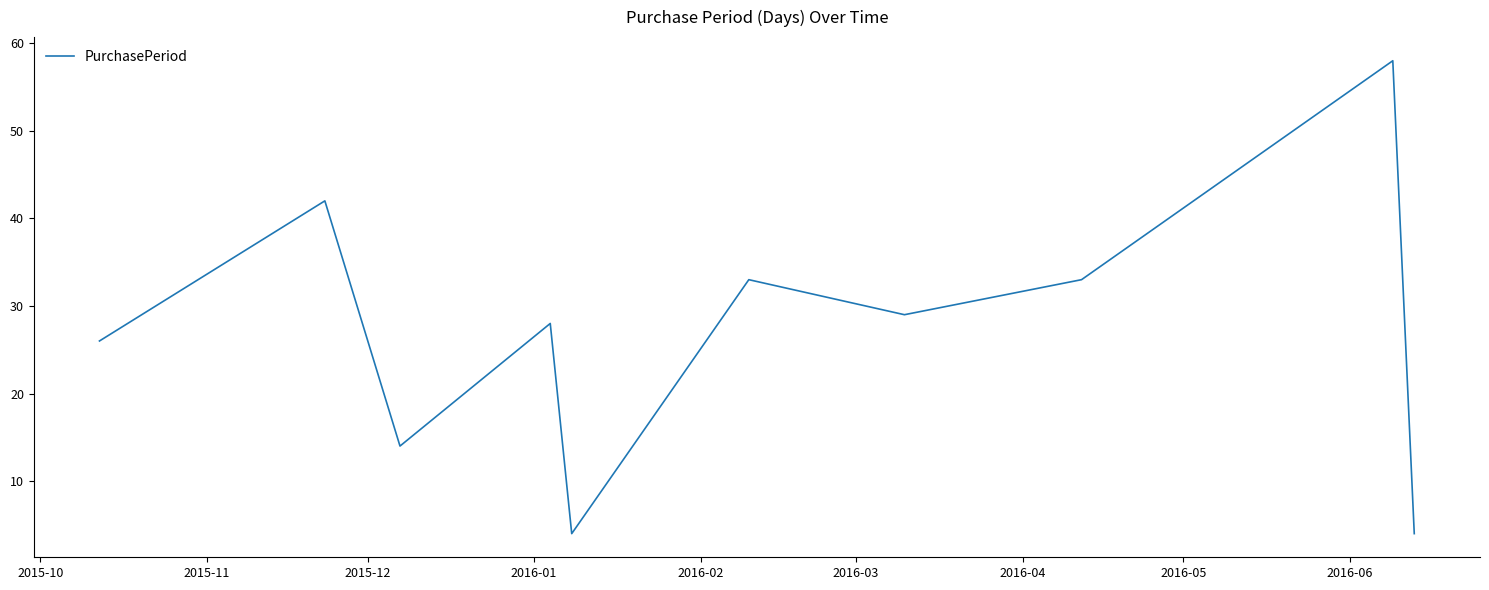

Does the chart have visible grid lines?

No